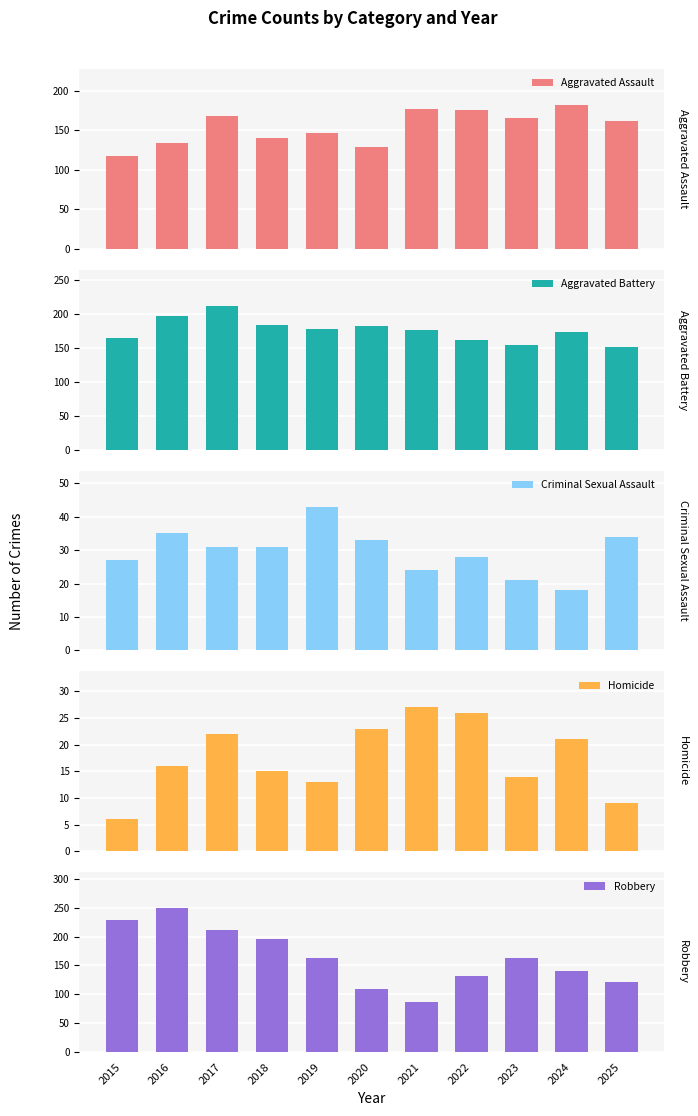

Are the bars horizontal?

No